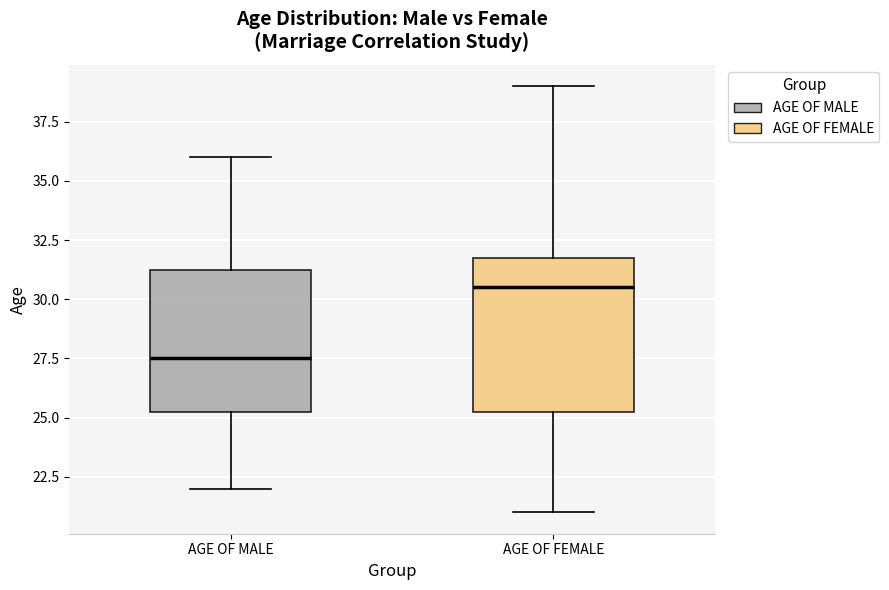

Which box's median line is the highest?

AGE OF FEMALE